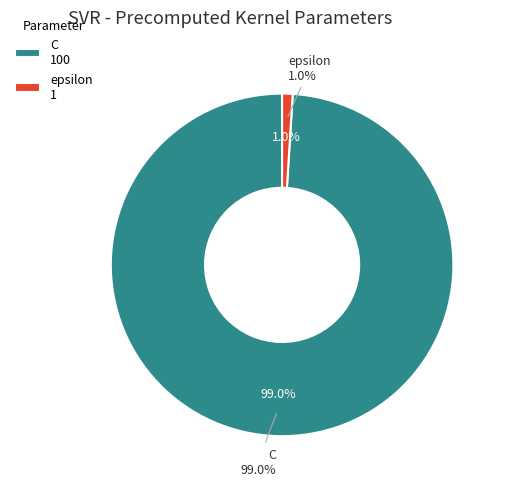

Which slice represents more than half of the pie?

C